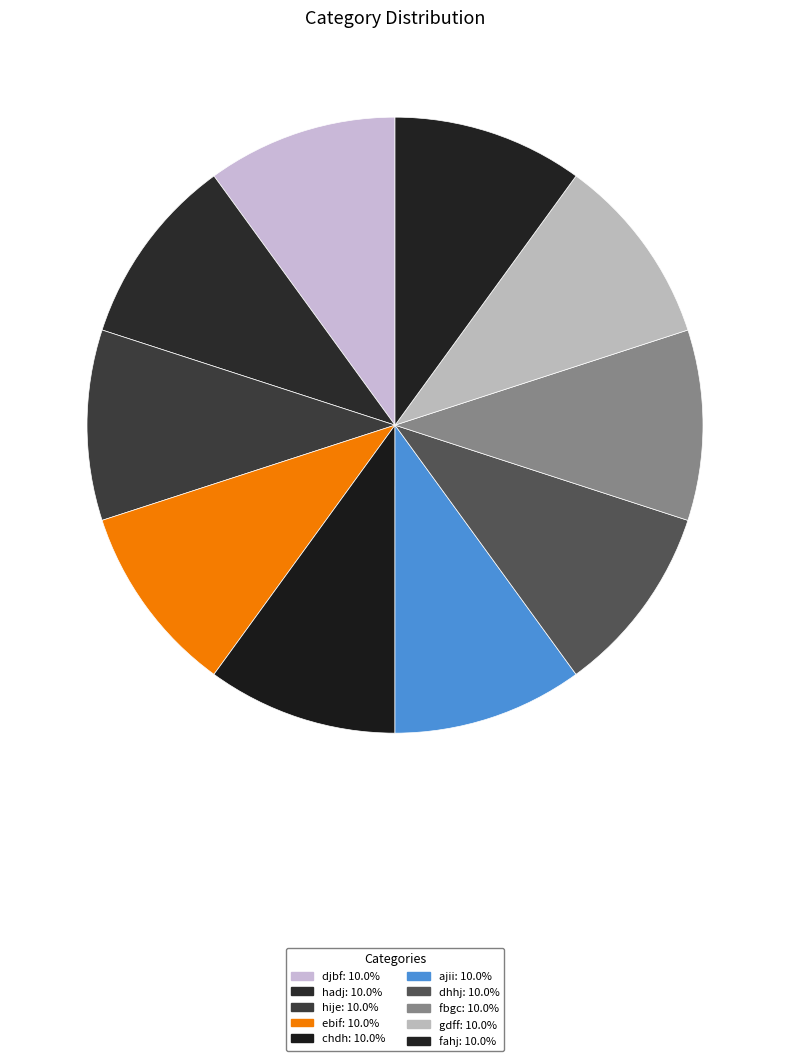

Is there a majority slice in this chart?

No